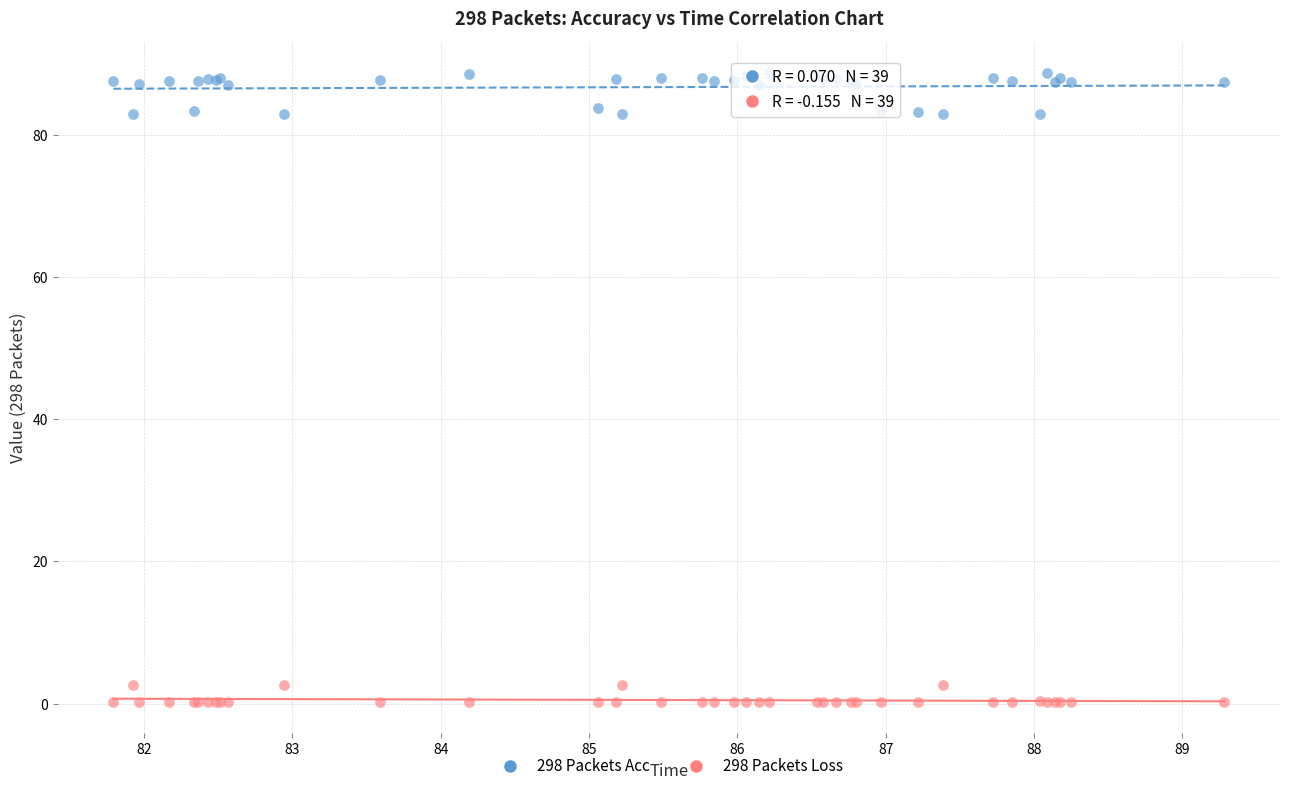

What is the X range (max minus min) for the scatter plot?

7.5